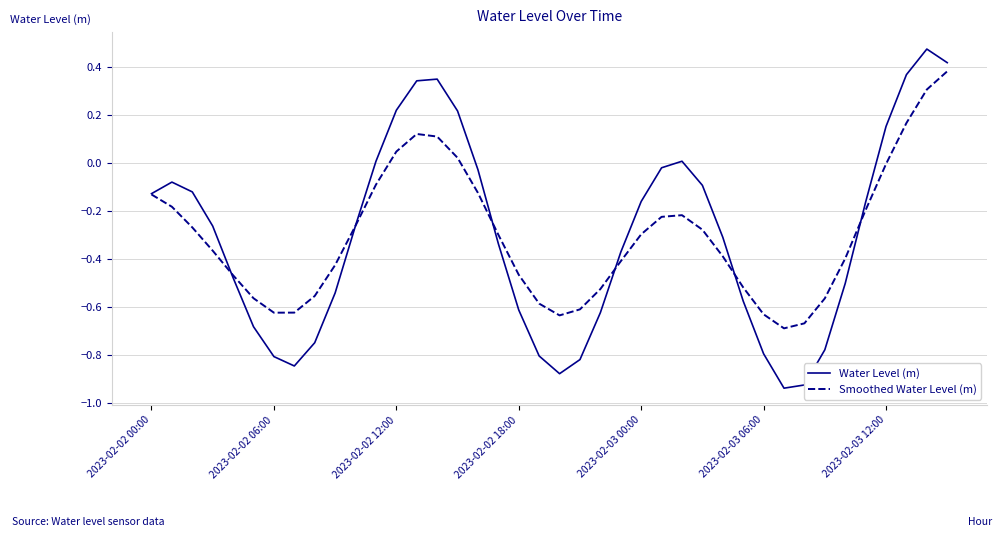

List the series in order of their peak value, lowest first.

Smoothed Water Level (m), Water Level (m)